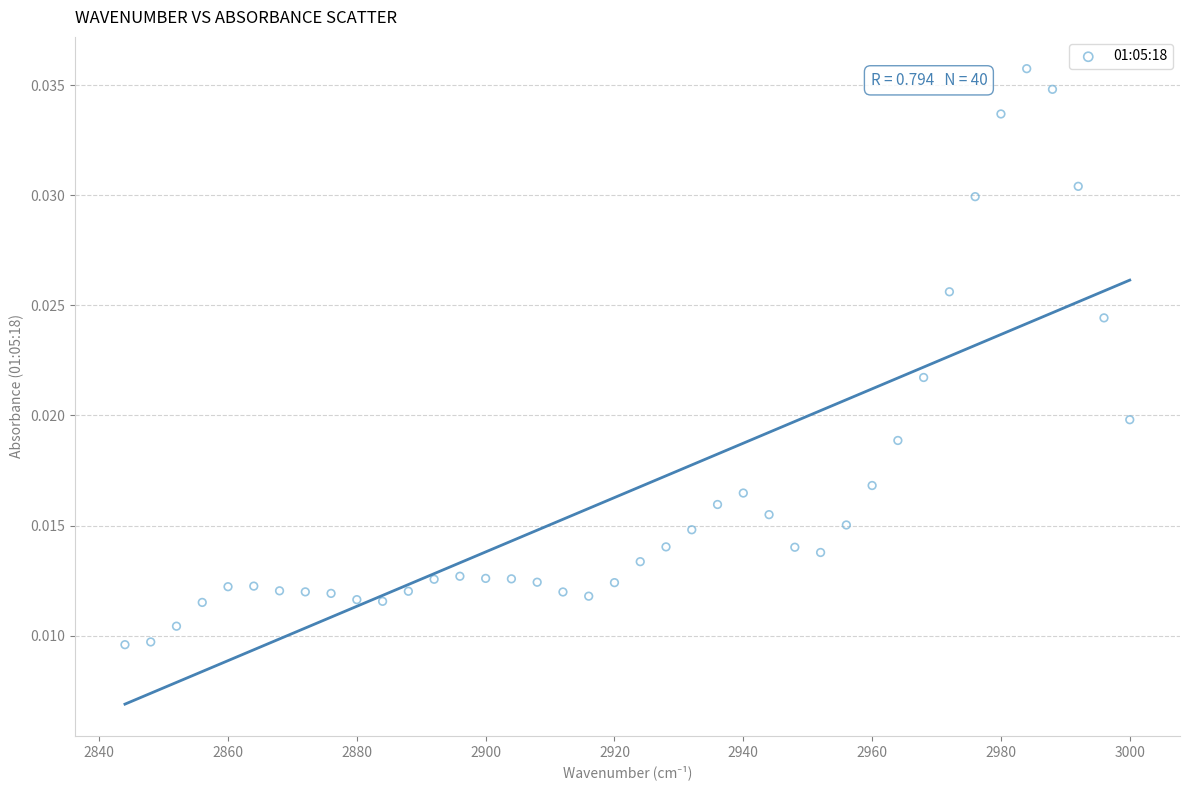

What is the range of X values (max minus min)?

156.0